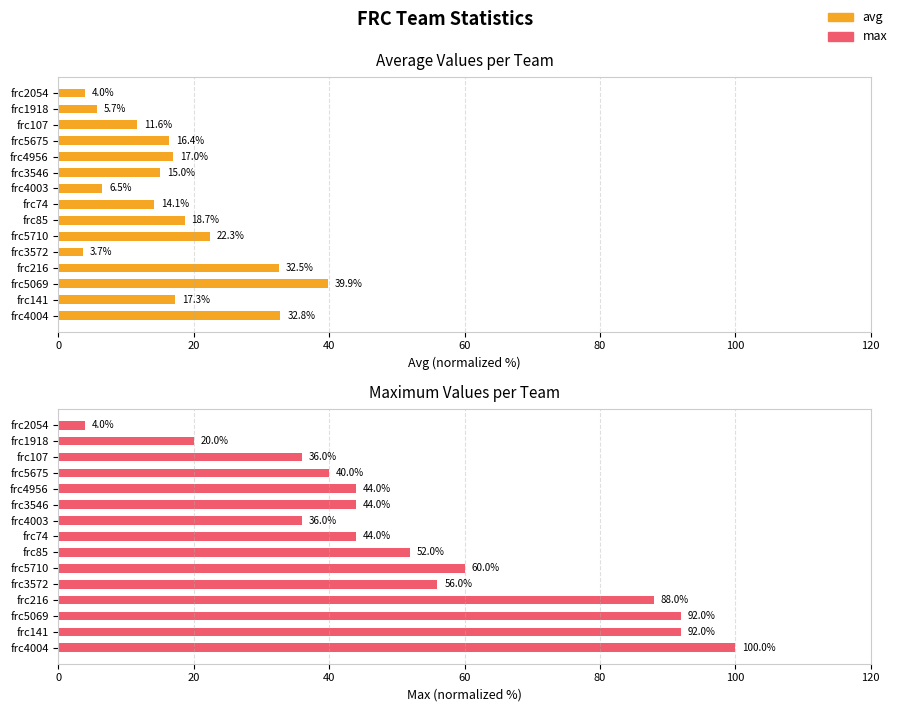

How many values in the avg series exceed 16?

8